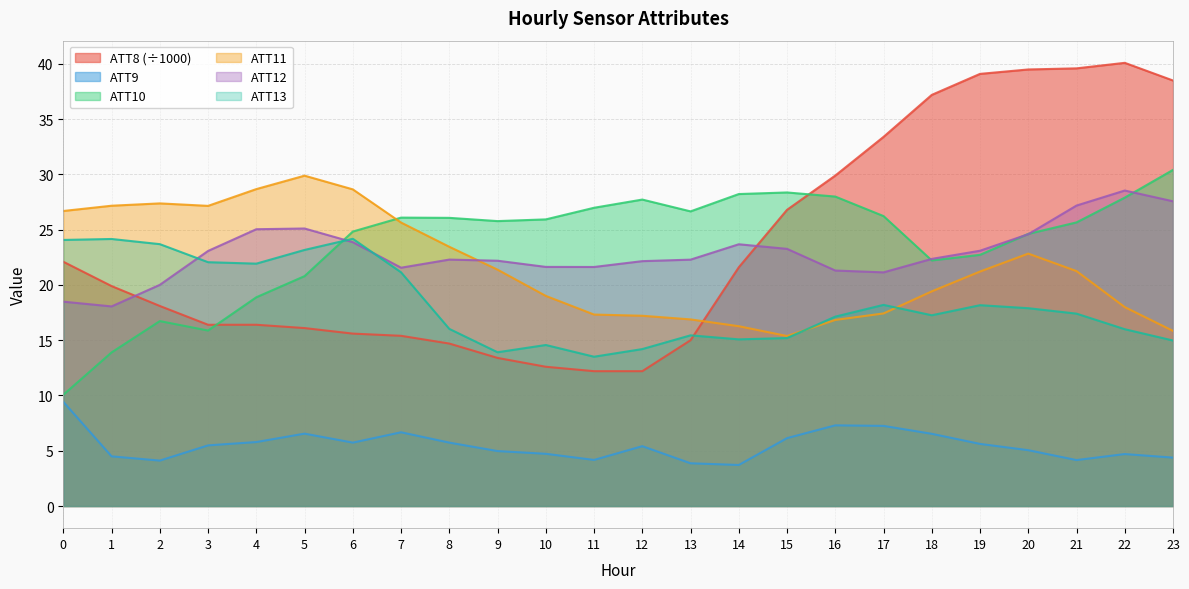

The value of ATT9 at 1 is 7.3. True or false?

False